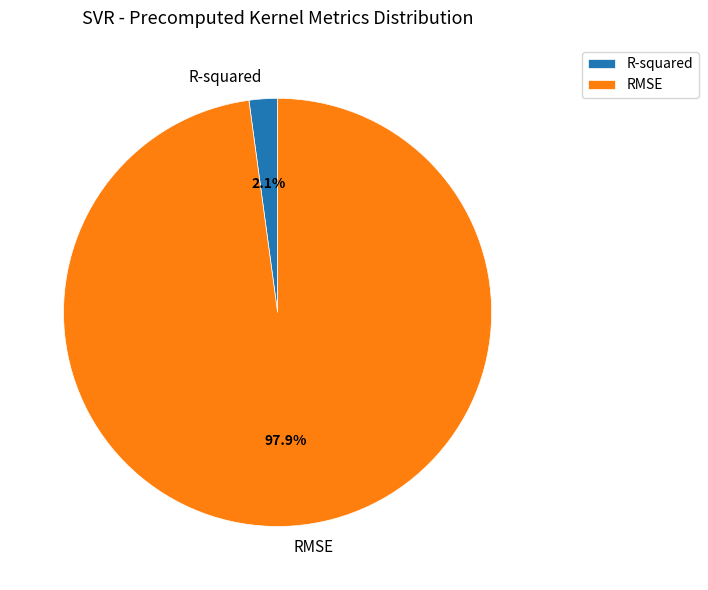

How many segments does this pie chart have?

2